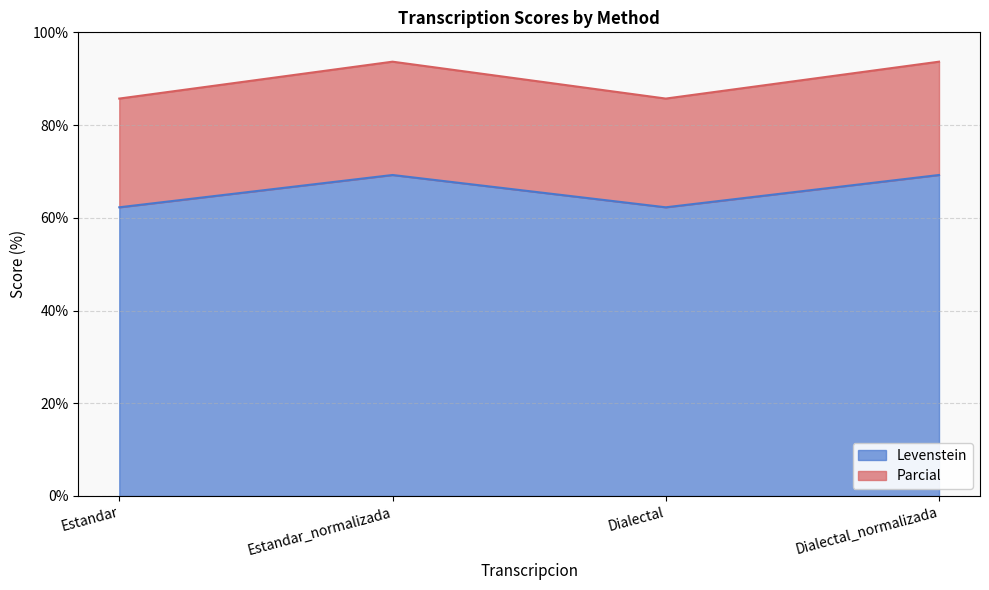

Does the chart display data point markers on the line(s)?

No